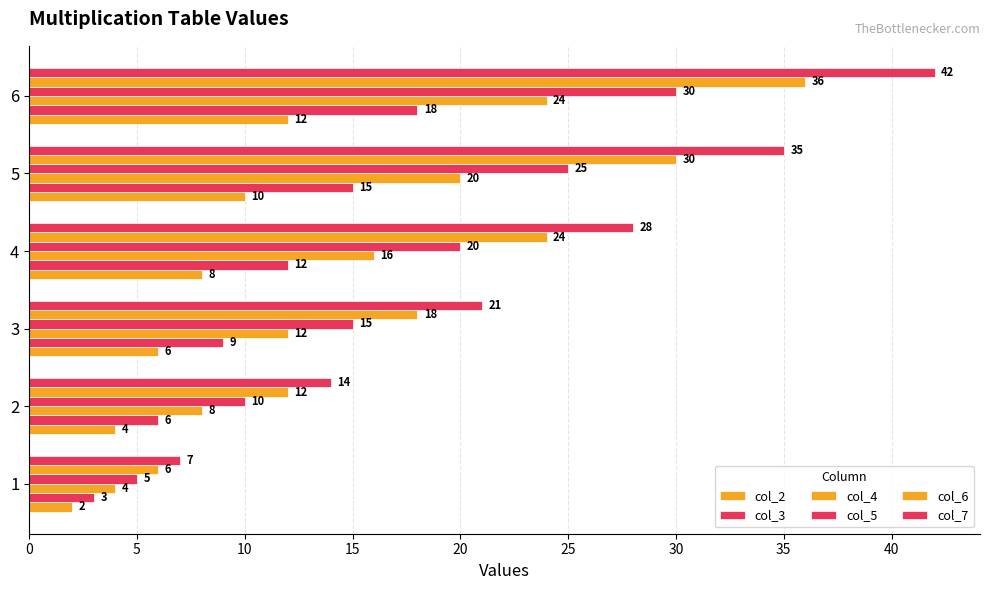

How many categories are shown in the chart?

6